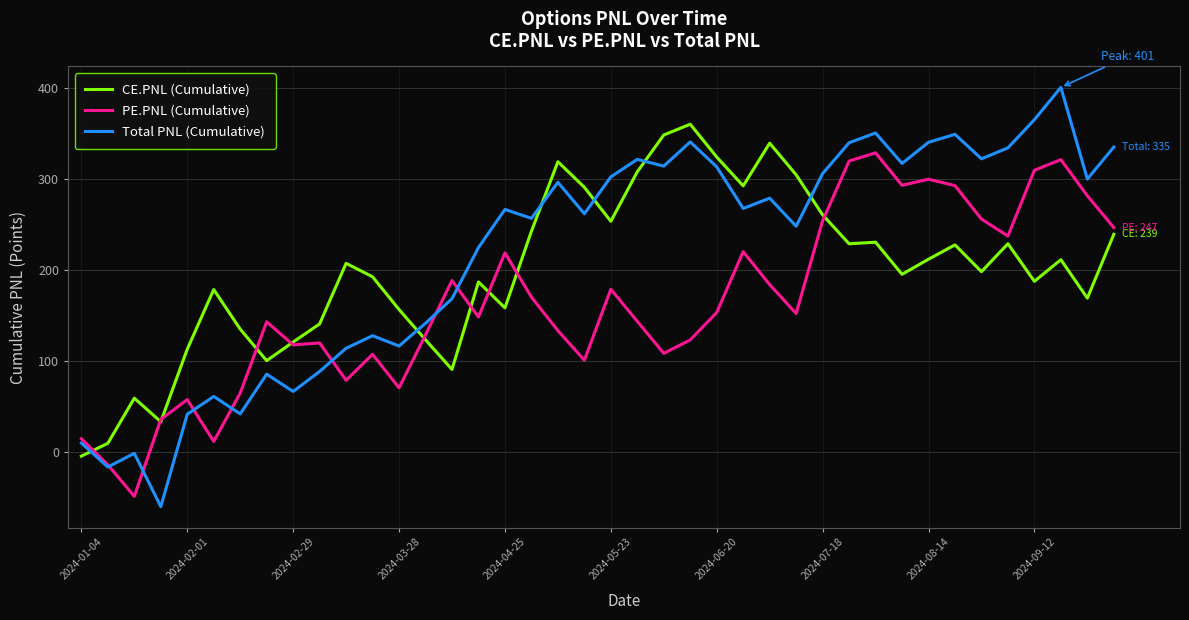

List the series in order of their overall mean, lowest first.

PE.PNL (Cumulative), CE.PNL (Cumulative), Total PNL (Cumulative)